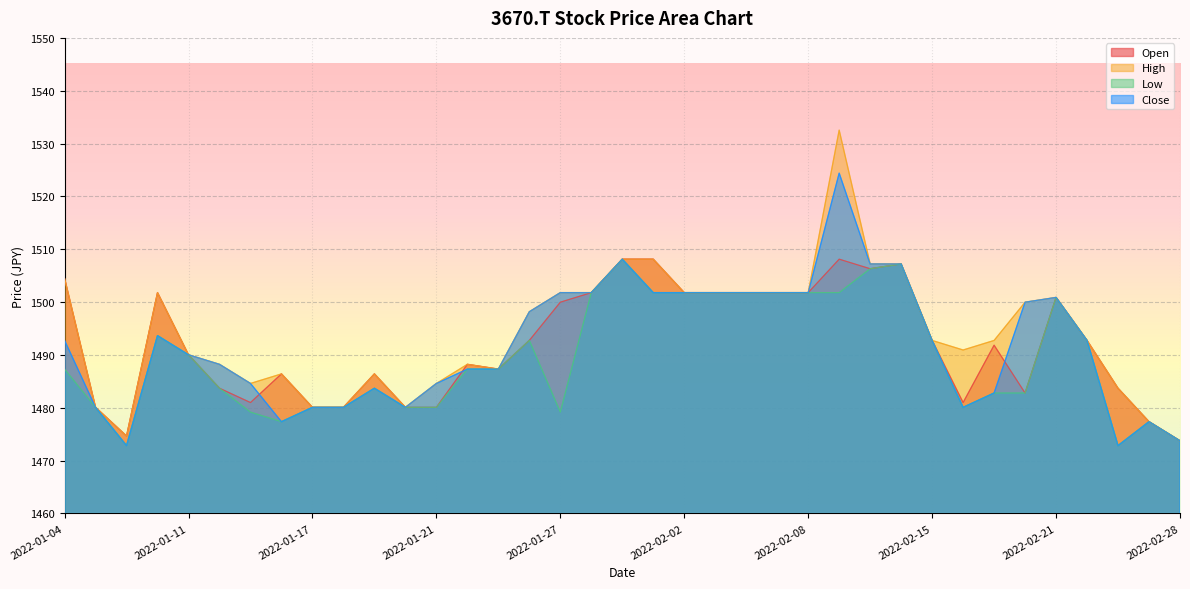

True or false: Close and High cross at least once.

False